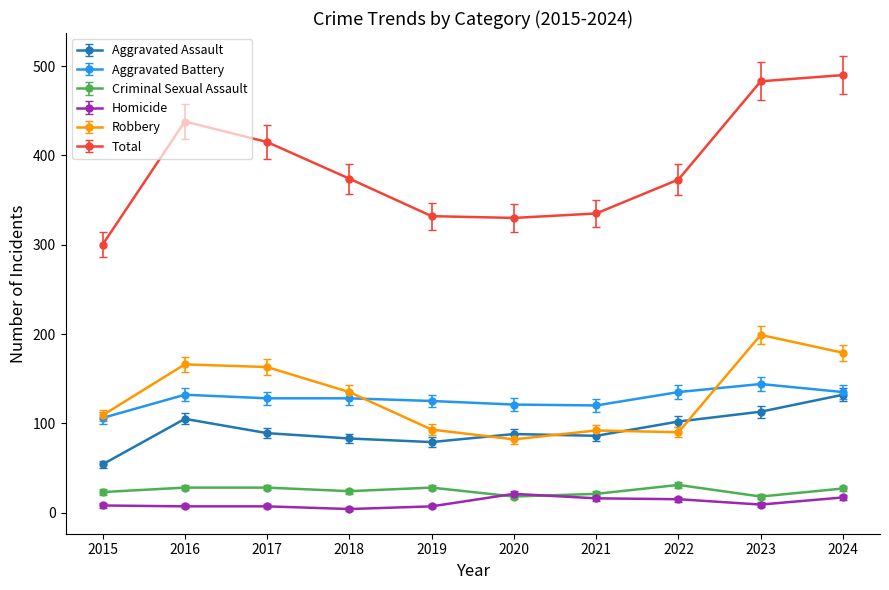

What is the minimum value shown in the chart?

4